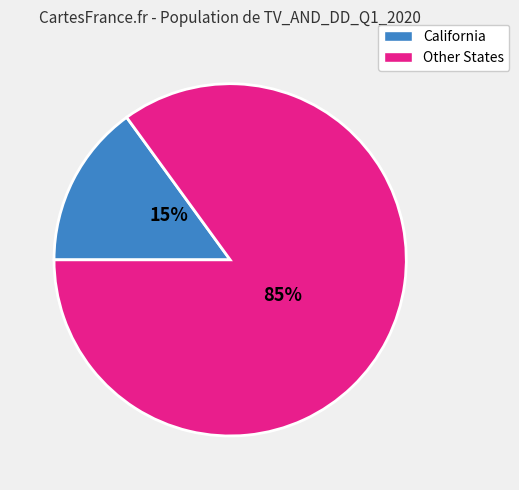

Is there a majority slice in this chart?

Yes